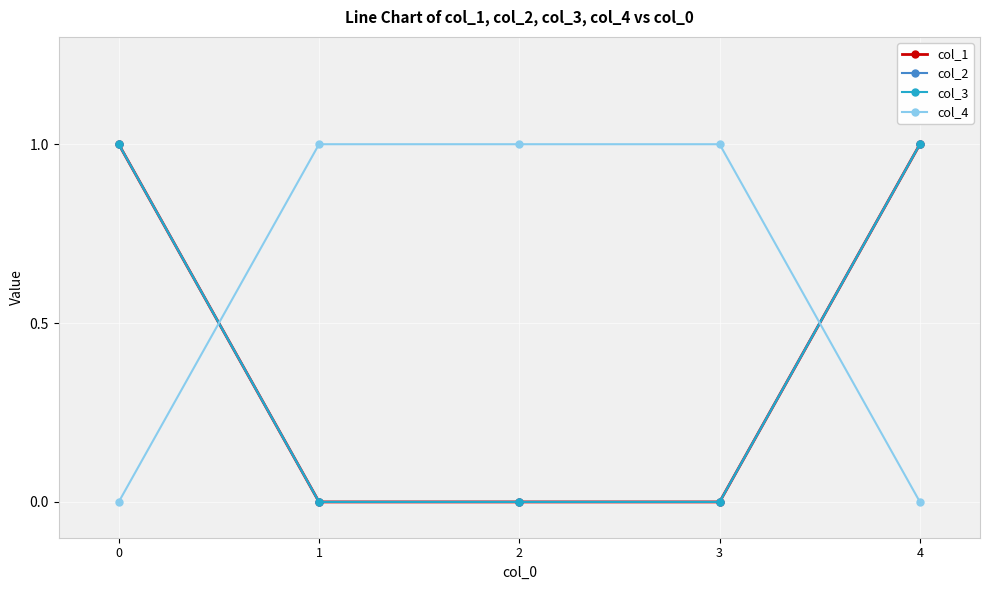

What is the difference between the highest and lowest values at 4?

1